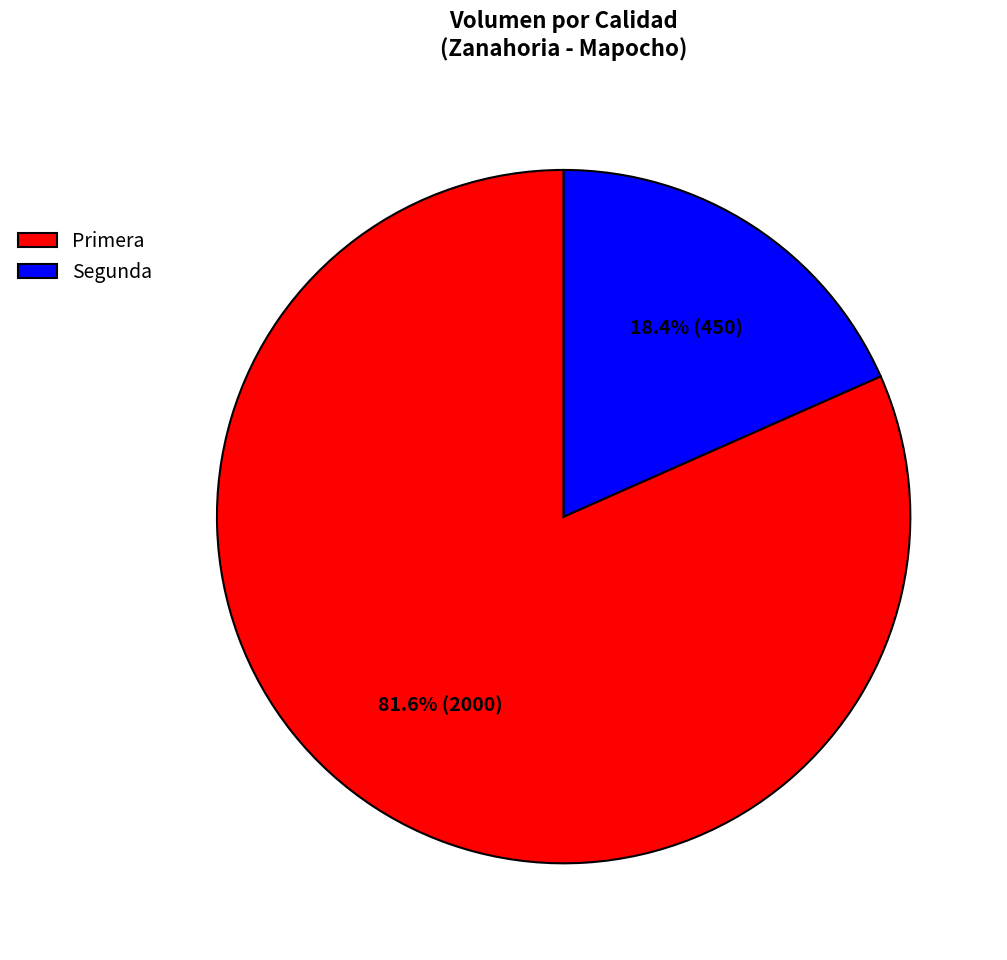

Is it true that Segunda is 26% of the pie?

False